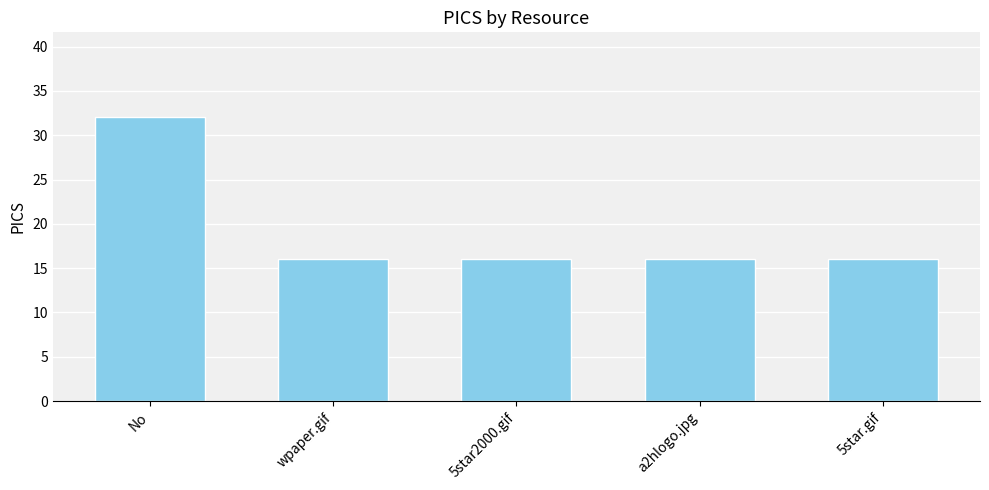

What is the change in value from No to 5star2000.gif?

-16